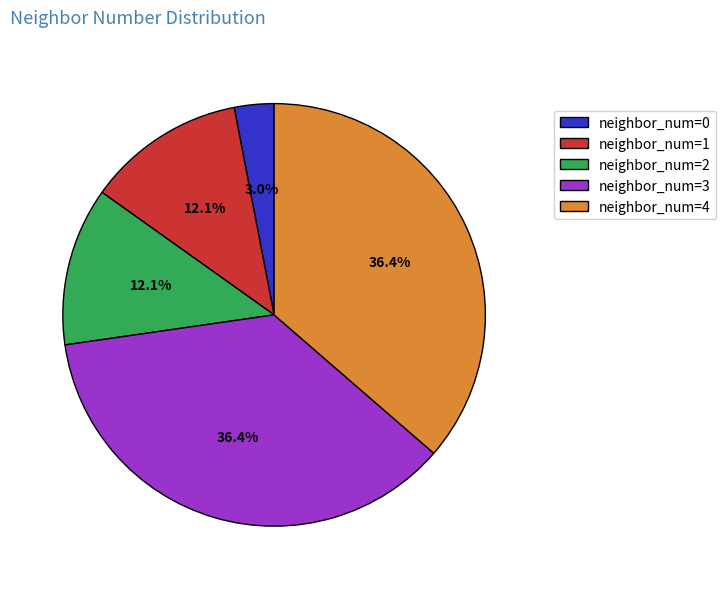

What percentage is the neighbor_num=0 slice, to the nearest percent?

3%